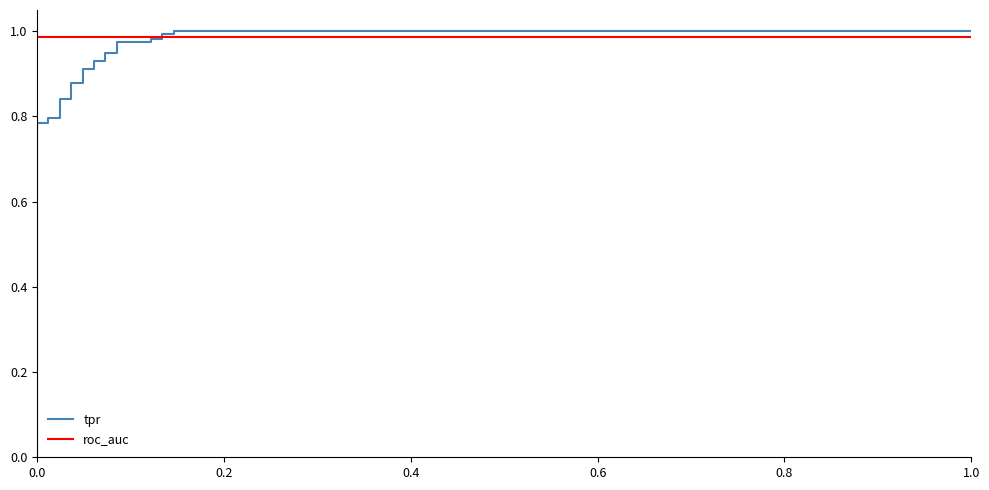

True or false: roc_auc has a value of 1.5 at 8.

False